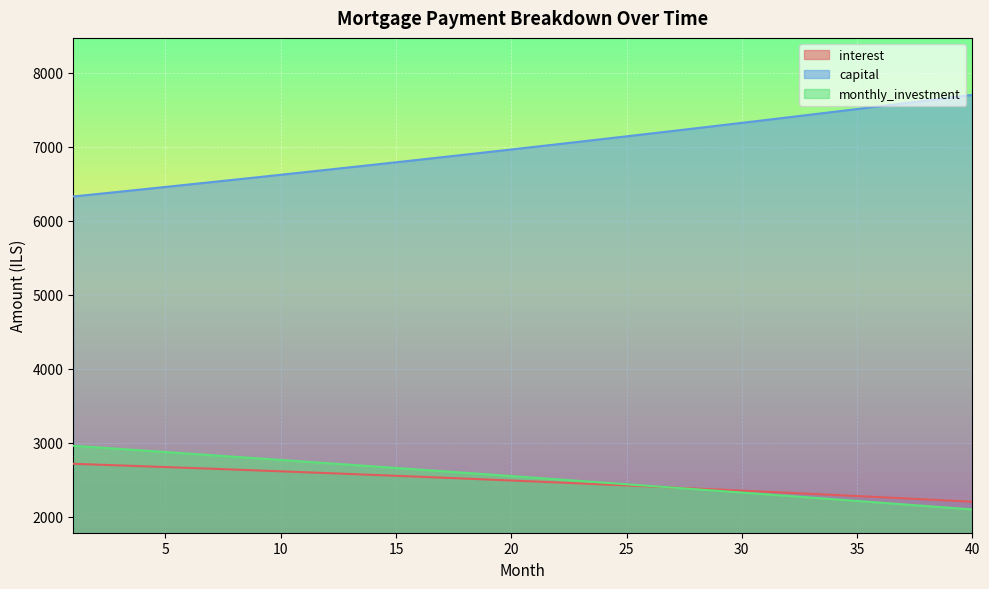

What value does the monthly_investment series have at 10?

2766.7